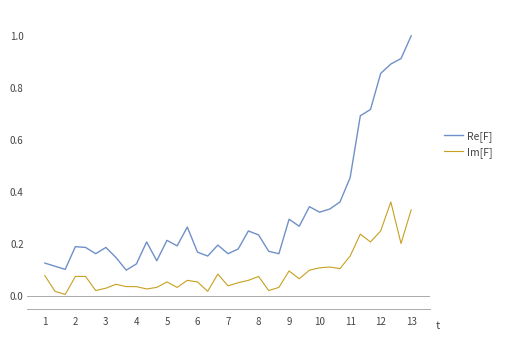

True or false: Im[F] and Re[F] cross at least once.

False